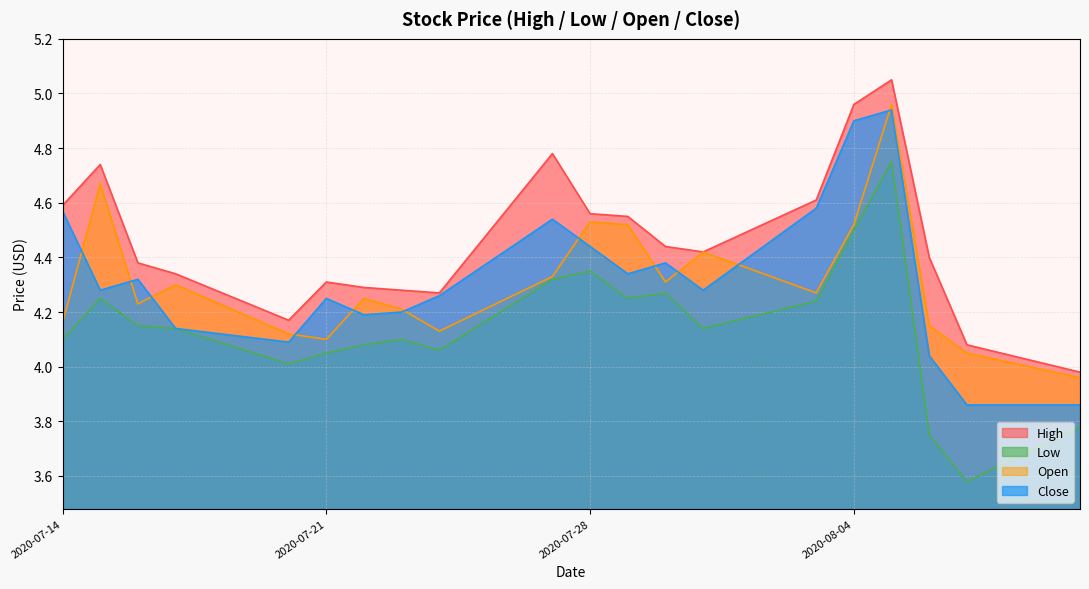

What is the difference between the Close values at 2020-07-29 and 2020-07-23?

0.1